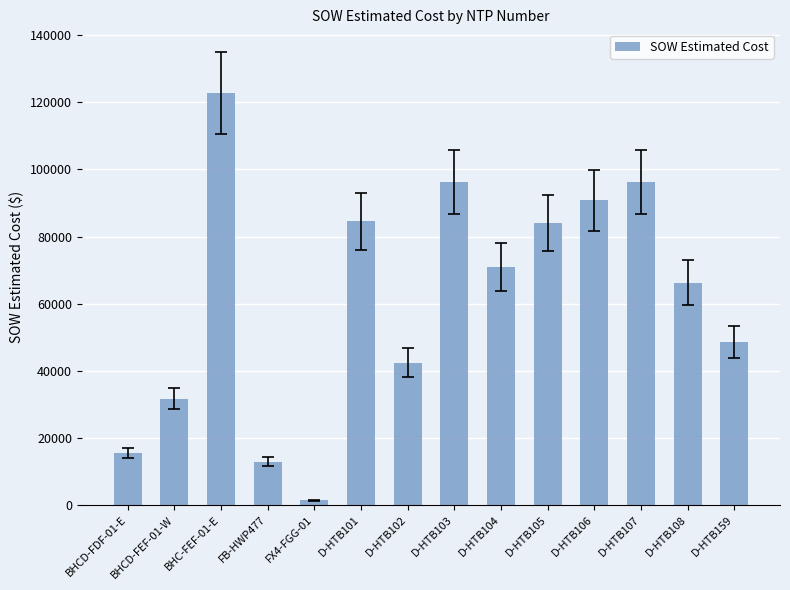

Between D-HTB105 and FB-HWP477, which is larger?

D-HTB105